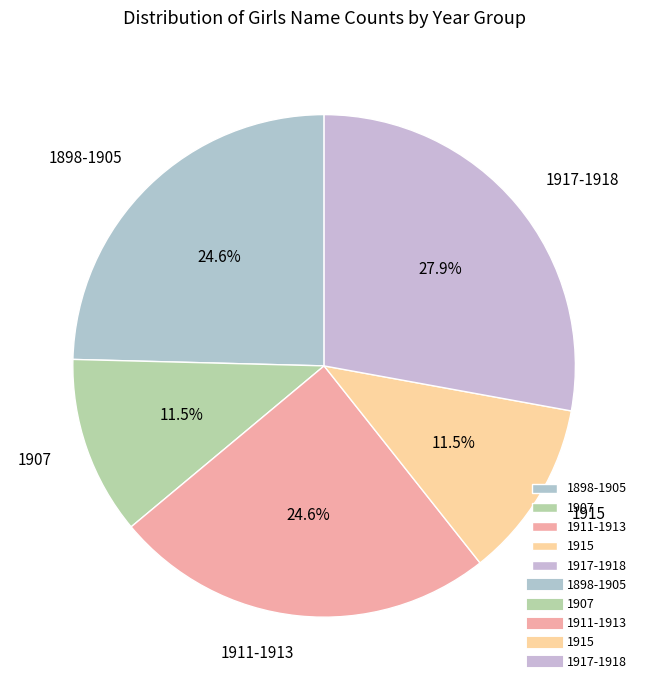

Is there a majority slice in this chart?

No